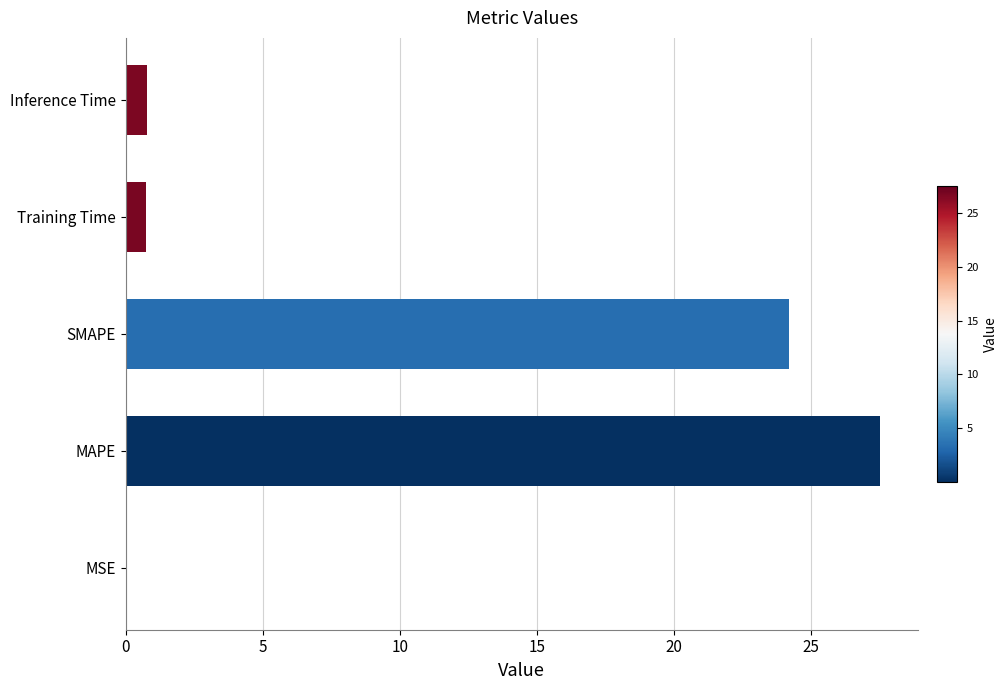

How many series are shown in this chart?

1